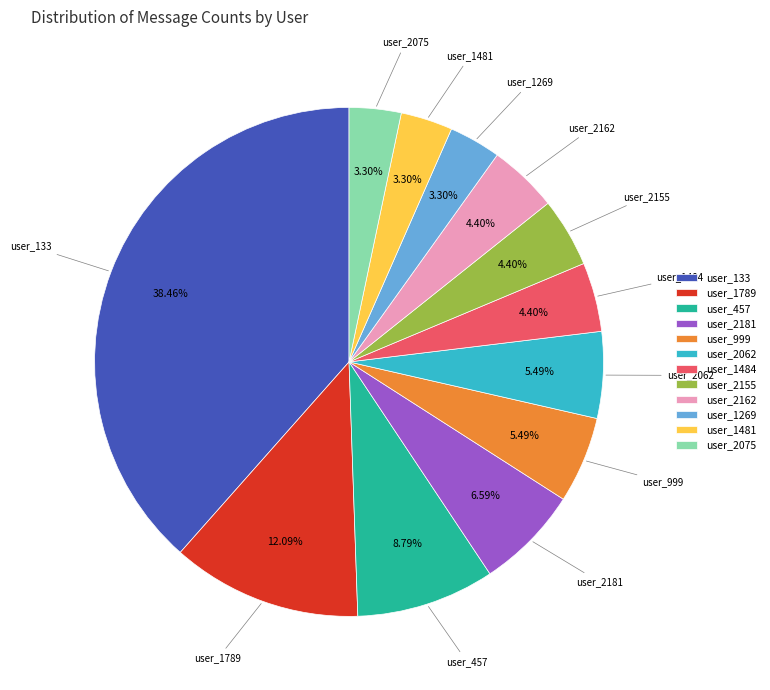

Approximately how many times larger is the value at user_2162 compared to user_1789?

0.4